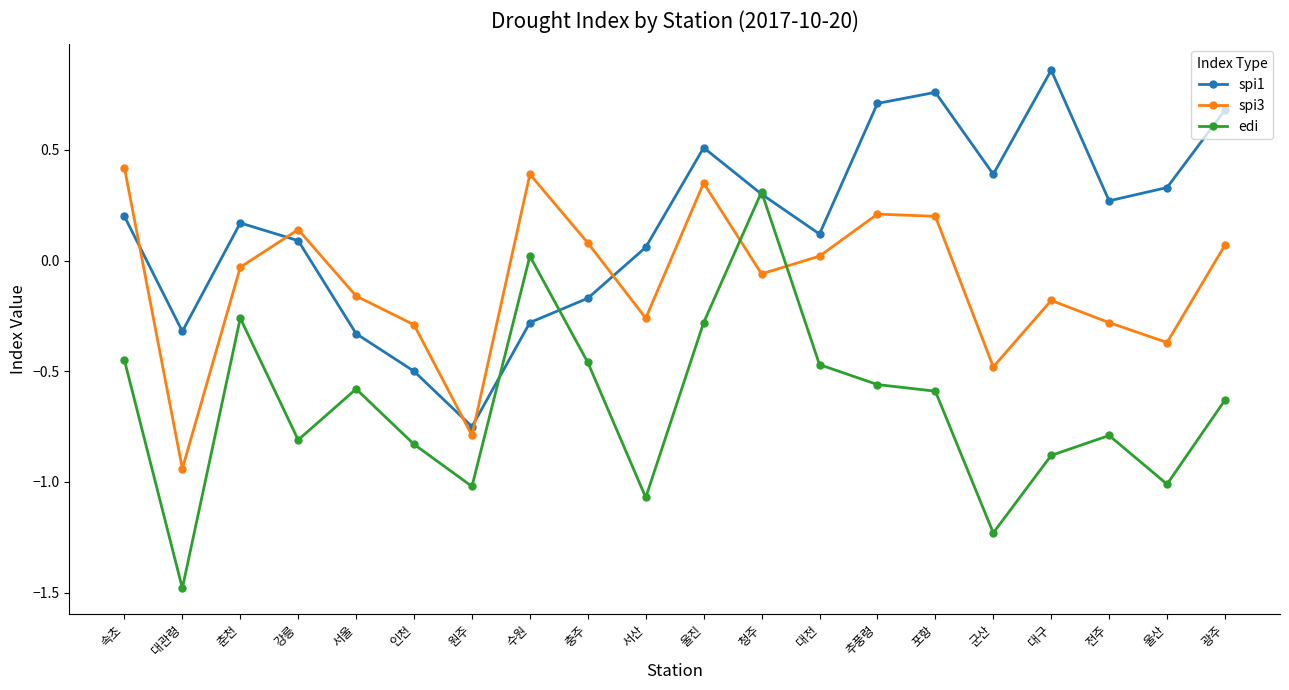

Between 속초 and 청주, which series saw the biggest shift?

edi